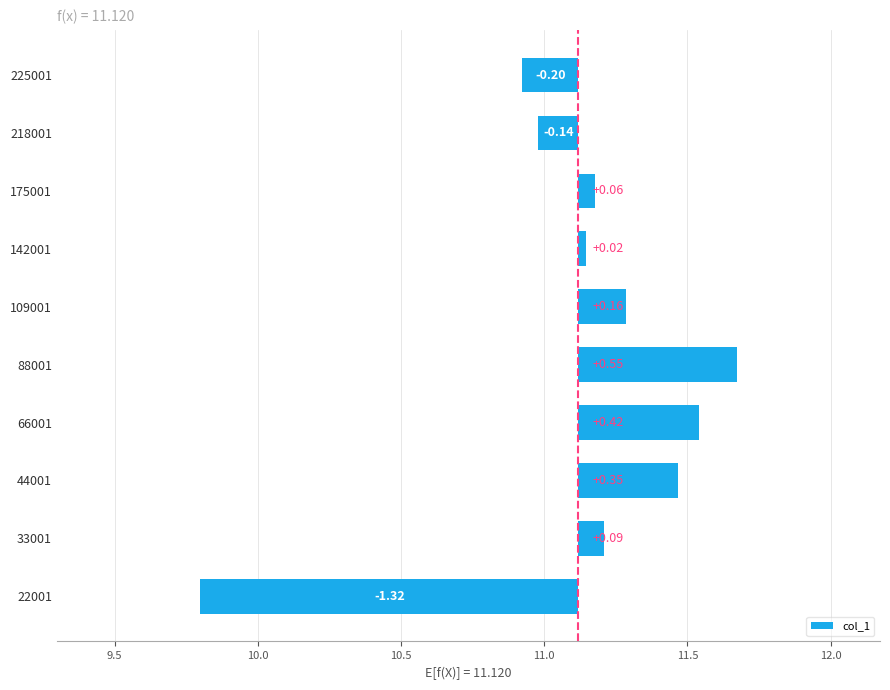

Reading left to right, extract all data points from this chart.

-1.3	0.1	0.3	0.4	0.6	0.2	0.0	0.1	-0.1	-0.2